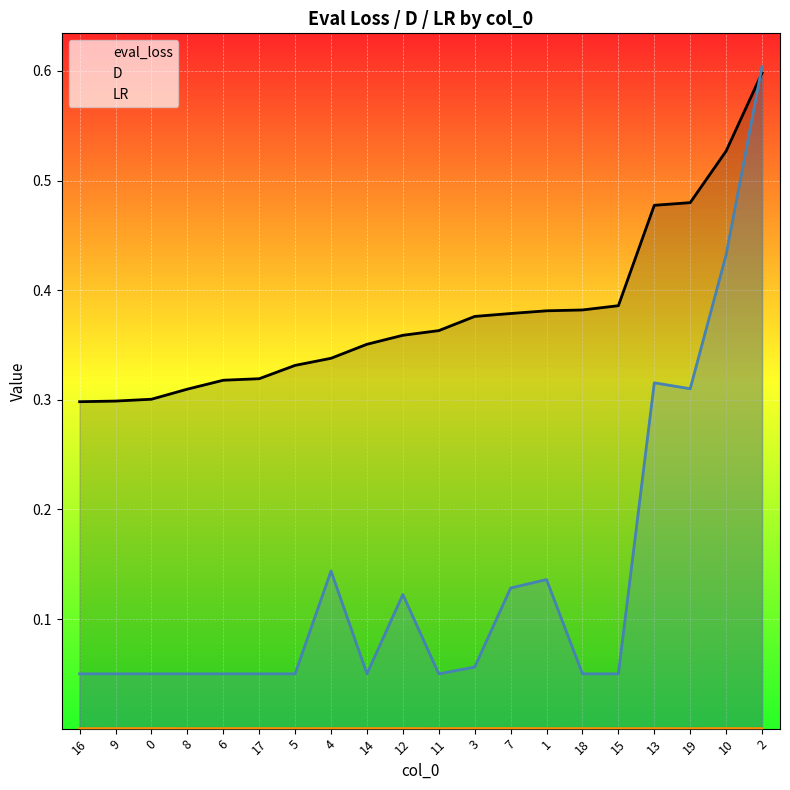

List the series in order of their peak value, lowest first.

LR, eval_loss, D